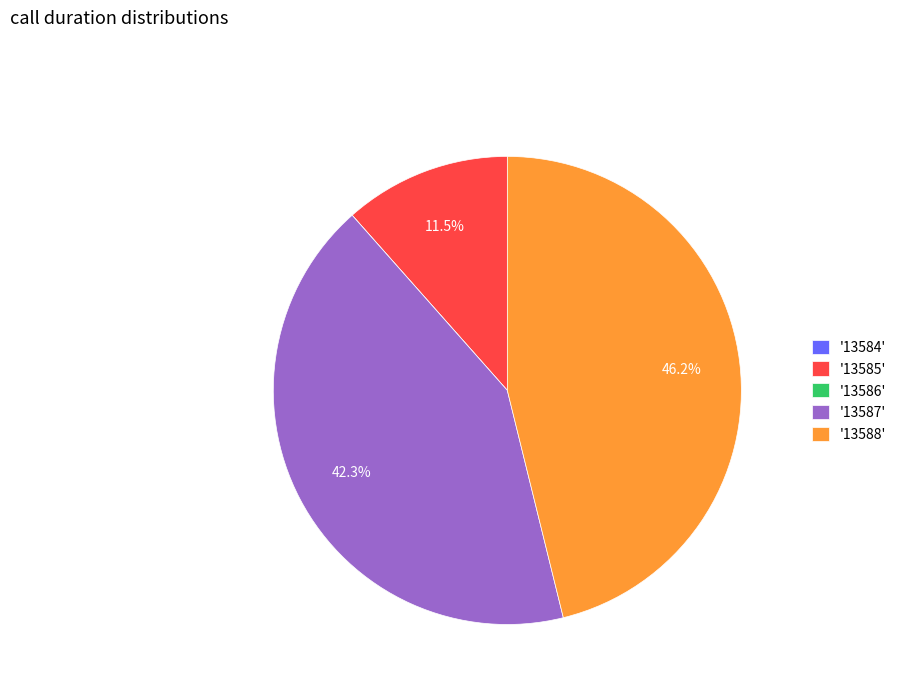

To the nearest percent, what is the difference between the largest and smallest slice percentages?

46%